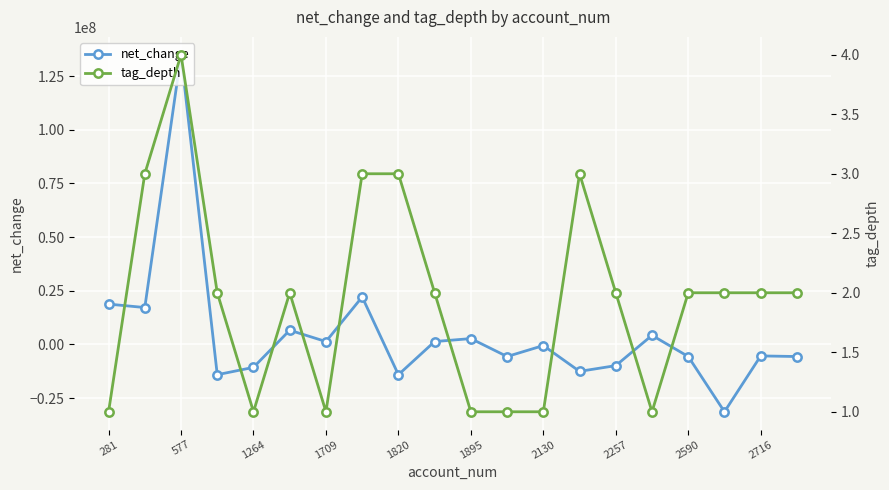

What is the maximum value for net_change?

134954000